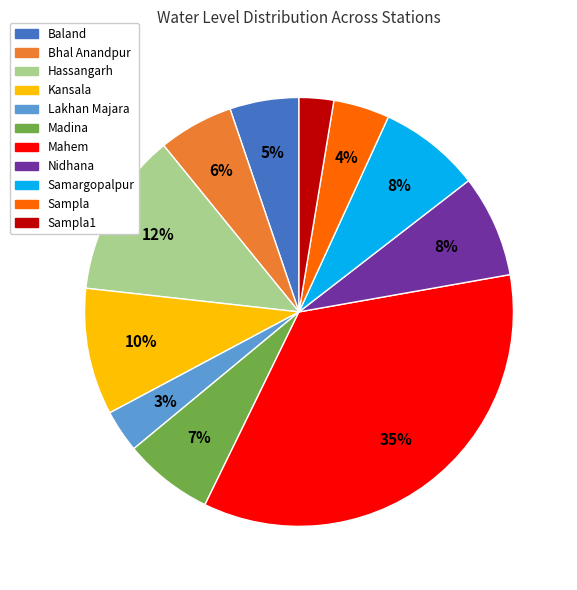

To the nearest percent, what is the difference between the largest and smallest slice percentages?

32%